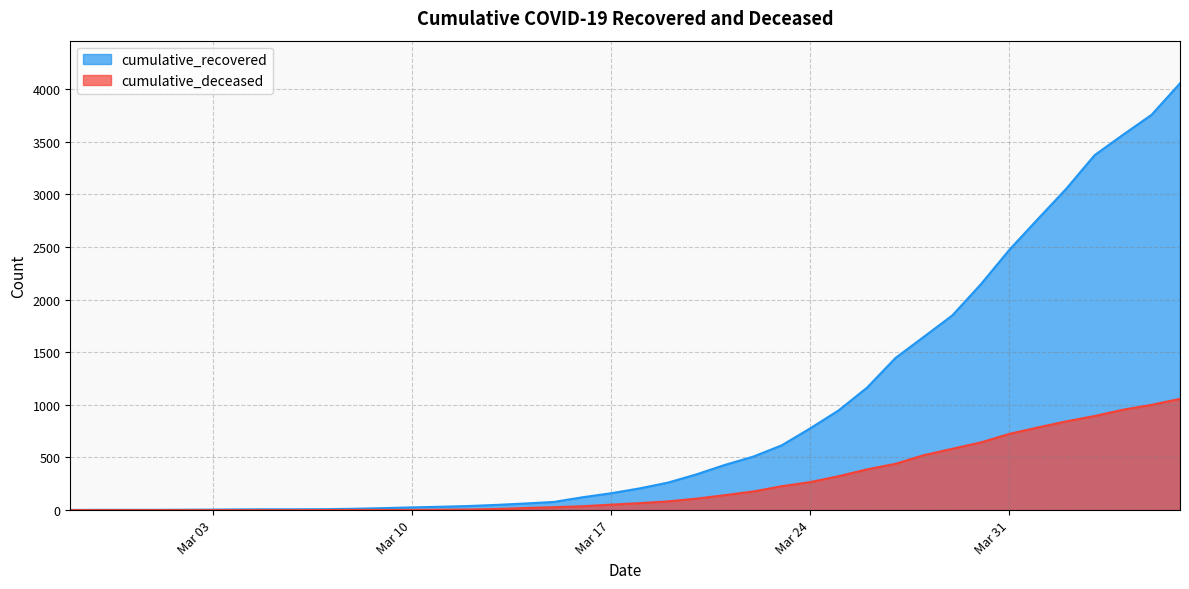

Reading right to left, what are all the values shown in this chart?

cumulative_recovered: 4054	3755	3566	3372	3052	2764	2472	2145	1850	1647	1445	1163	947	776	615	508	429	339	261	206	160	122	78	63	50	39	32	26	19	13	9	8	8	7	5	4	3	3	3	2
cumulative_deceased: 1057	1000	954	894	843	785	724	643	583	522	440	387	322	266	227	177	142	109	83	66	52	37	28	20	11	6	4	2	2	2	1	0	0	0	0	0	0	0	0	0